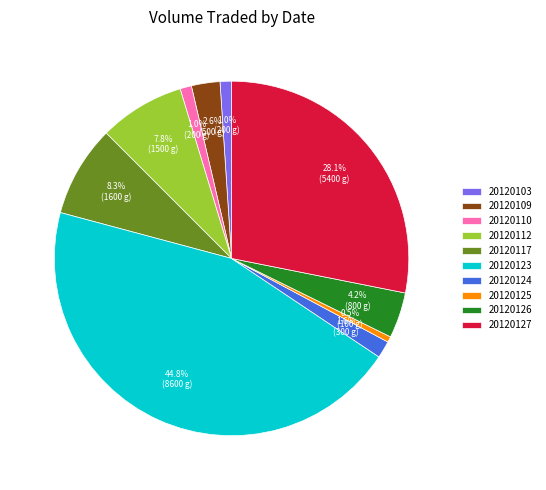

Is it true that 20120109 is 3% of the pie?

True